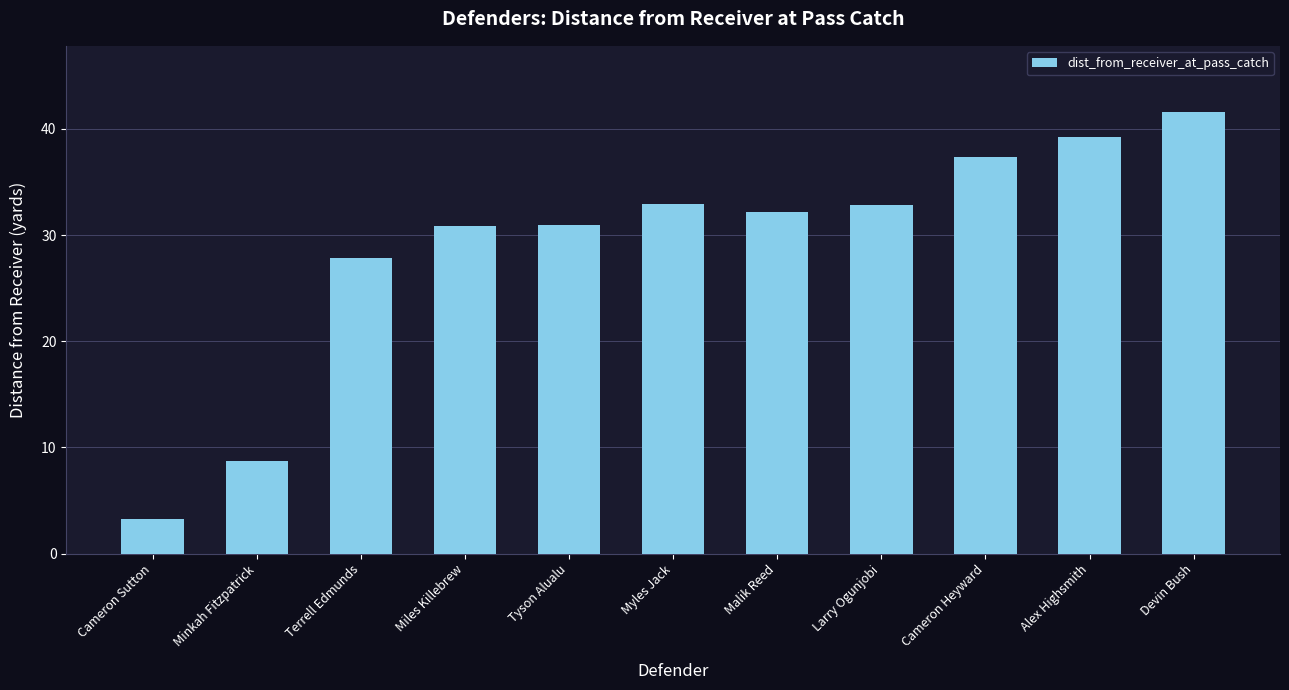

What is the ratio of the value at Devin Bush to the value at Minkah Fitzpatrick?

4.8